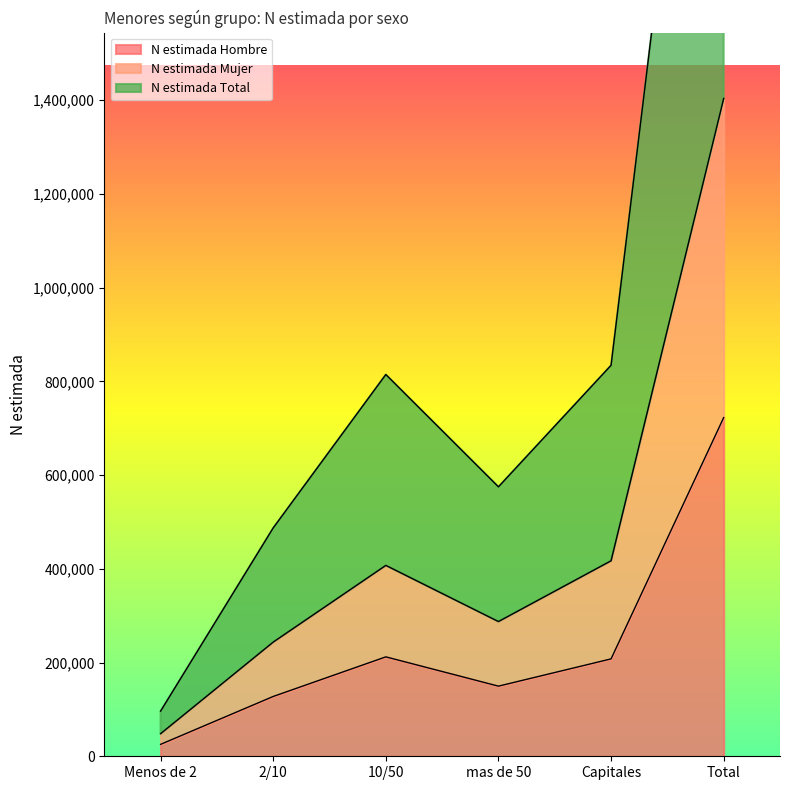

What are all the series names shown in the legend?

N estimada Hombre, N estimada Mujer, N estimada Total